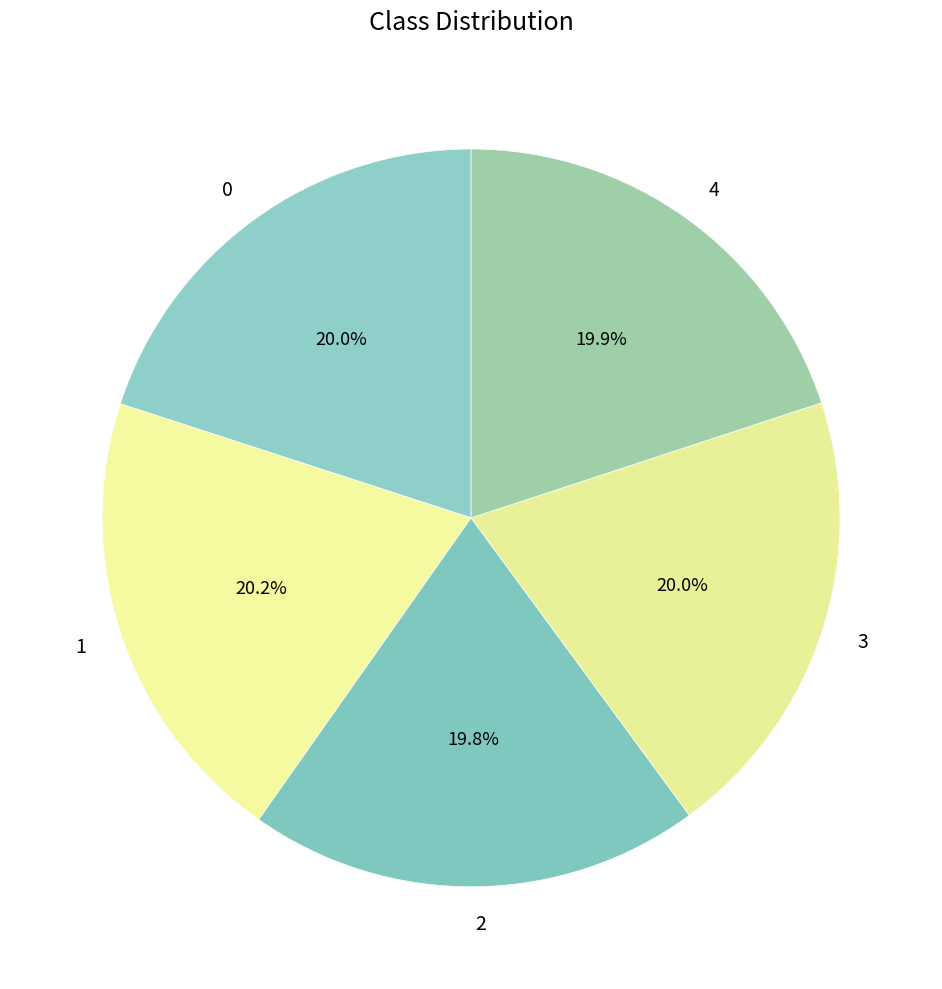

Is there any slice that represents more than half of the pie?

No